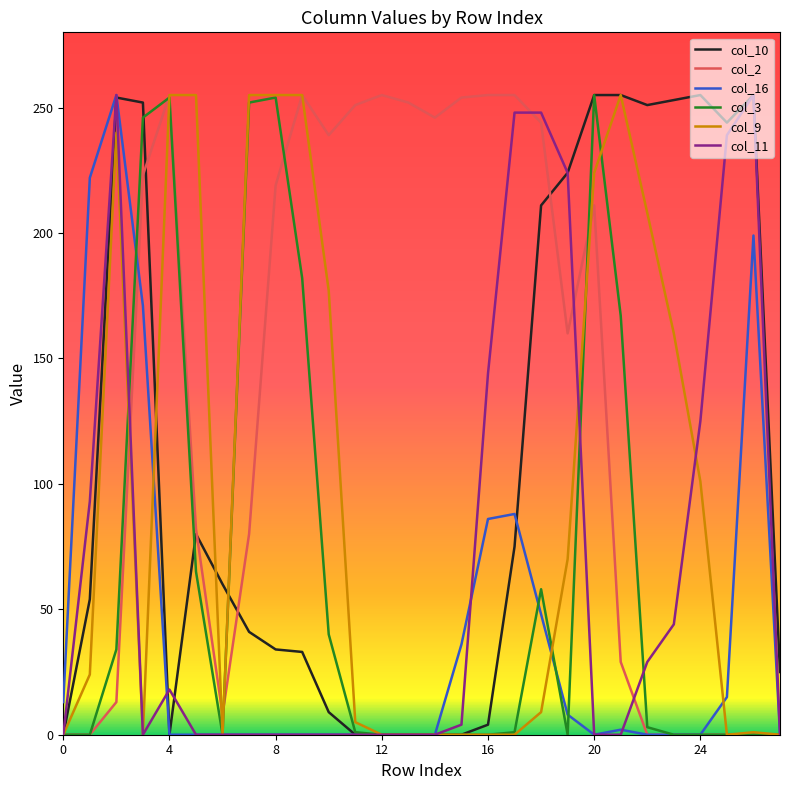

Which series has the largest total across all categories?

col_2